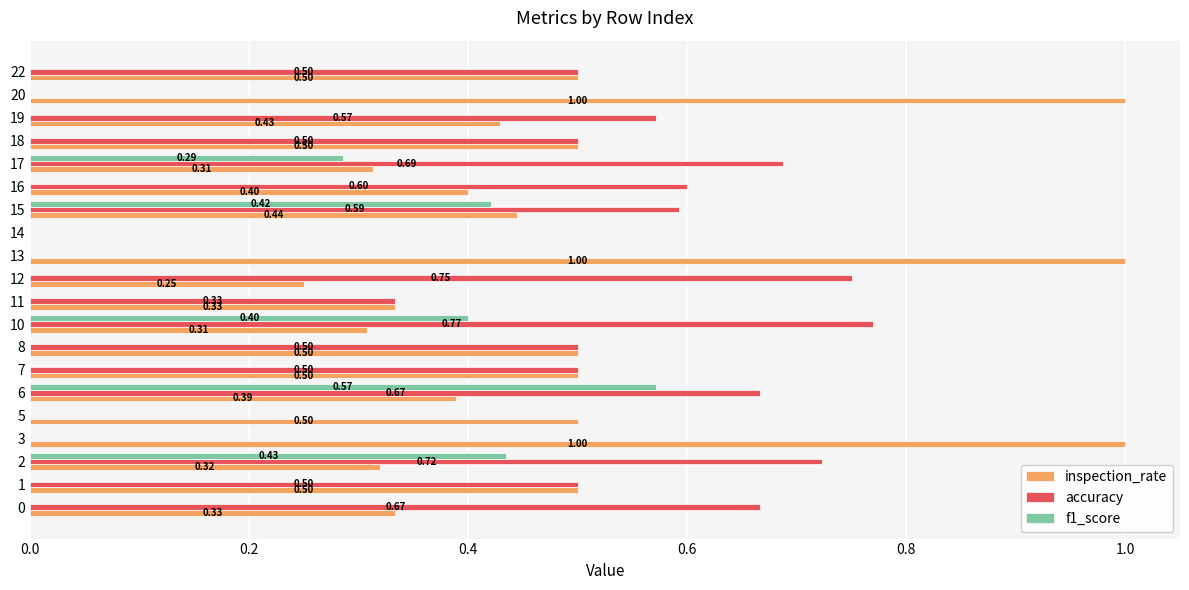

Which series has the largest total across all categories?

inspection_rate